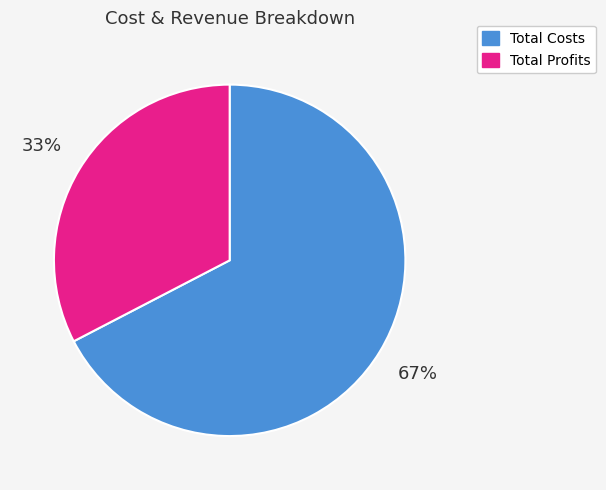

Do Total Profits and Total Costs together represent more than half of the pie?

Yes